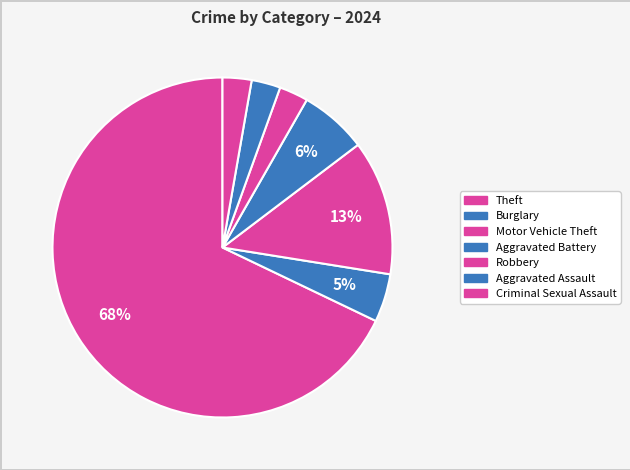

How many slices are in this pie chart?

7